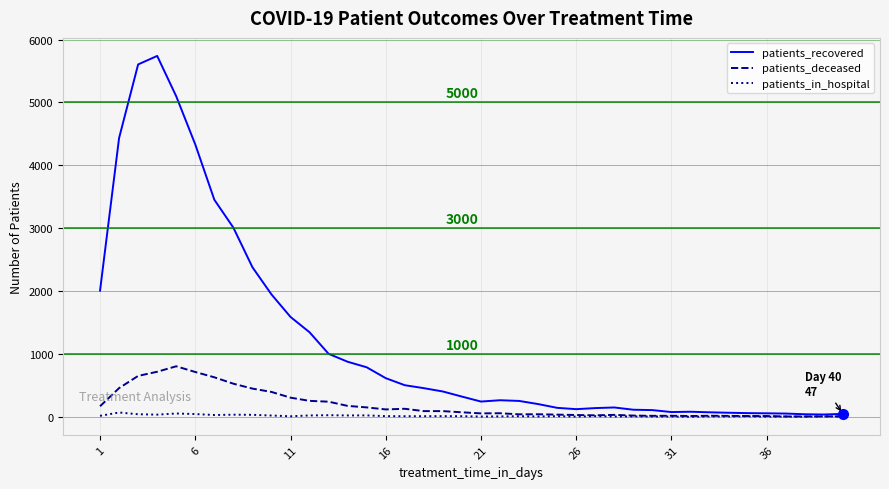

What is the smallest value displayed?

1